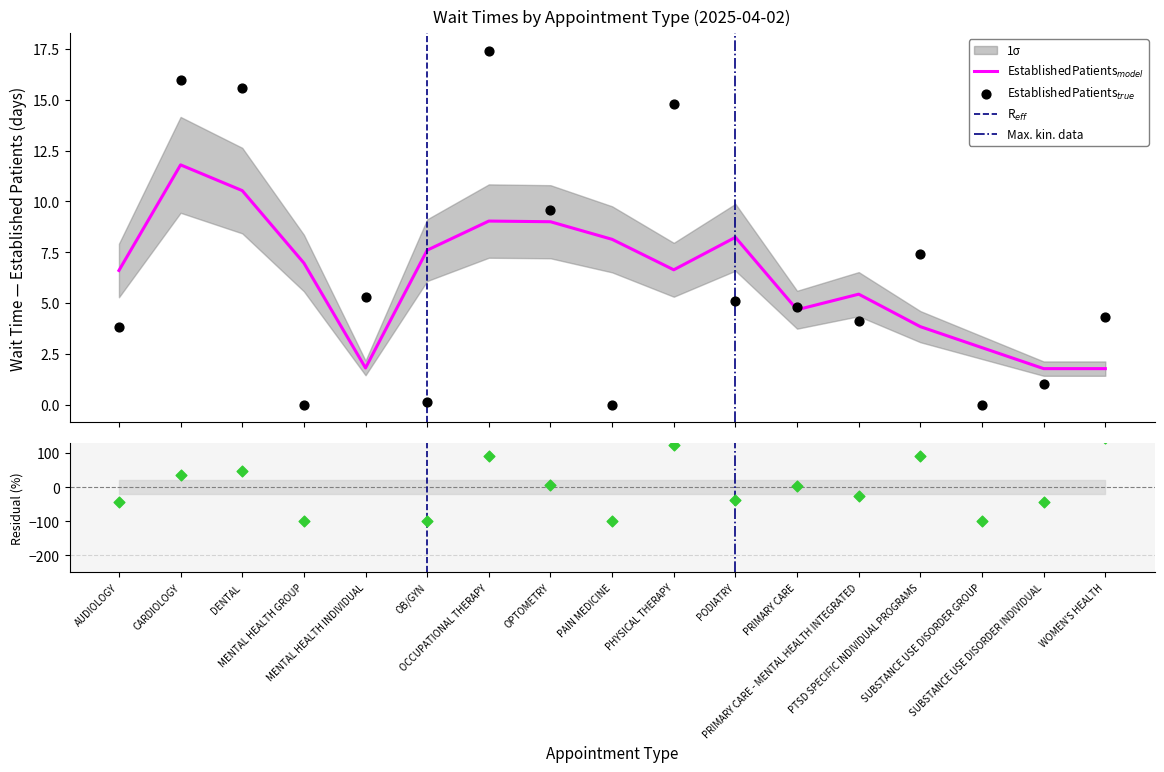

What is the ratio of the value at PTSD SPECIFIC INDIVIDUAL PROGRAMS to the value at AUDIOLOGY?

1.9